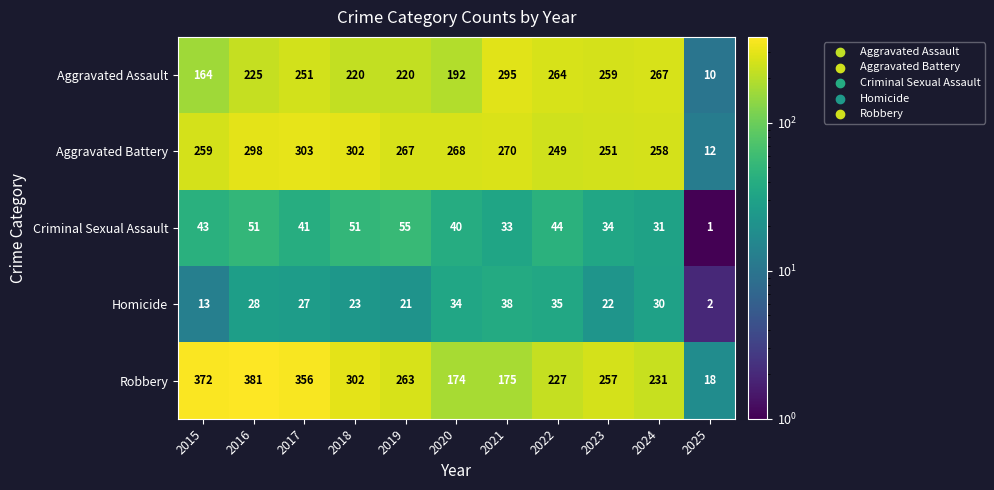

What is the difference between the maximum and minimum values in the Homicide series?

36